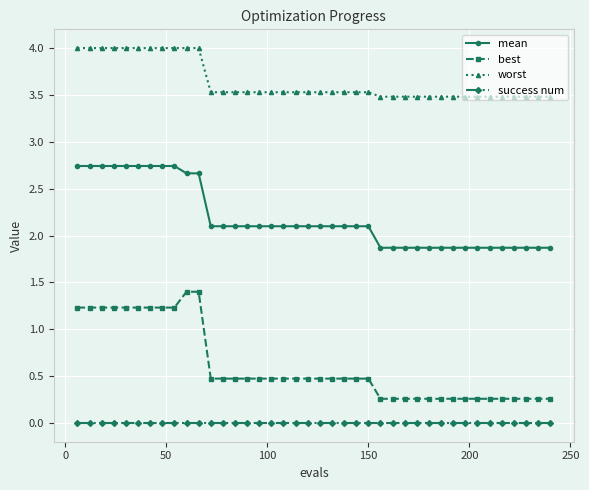

How many values in the mean series exceed 2?

25